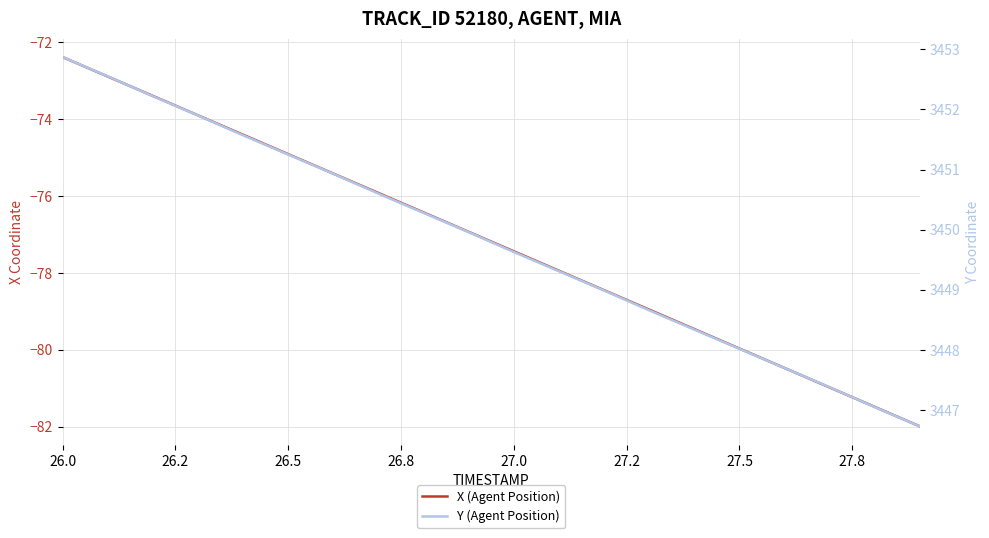

Does the chart display data point markers on the line(s)?

No